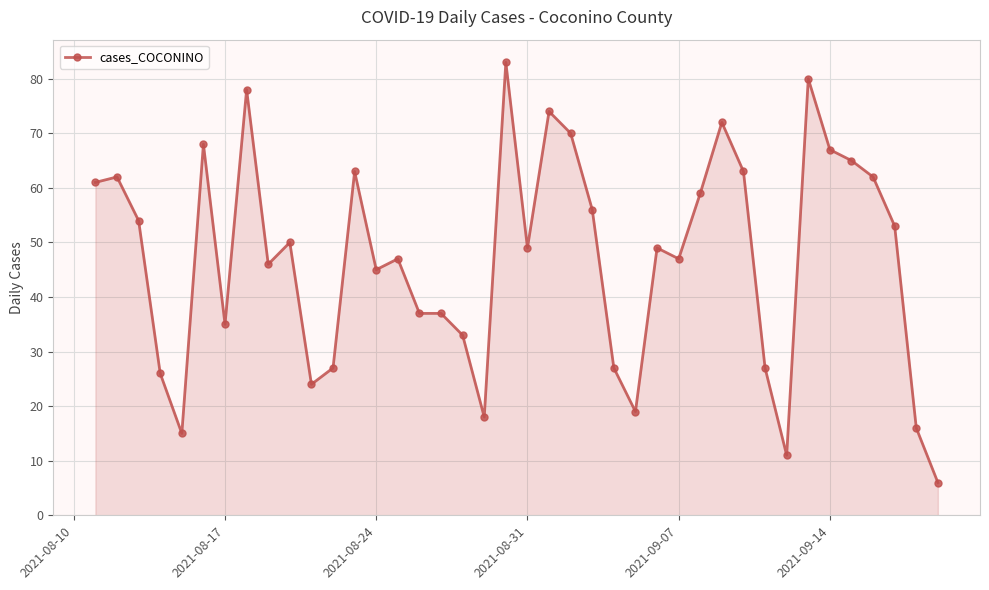

What is the greatest value displayed?

83